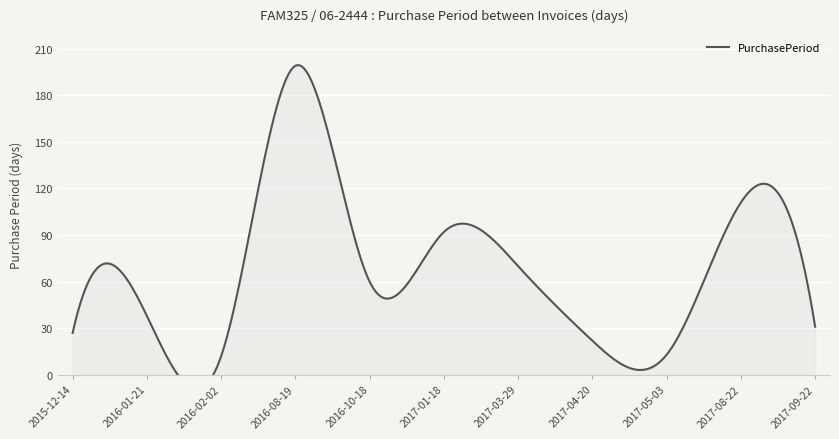

What is the label of the 8th point from the right?

2016-08-19